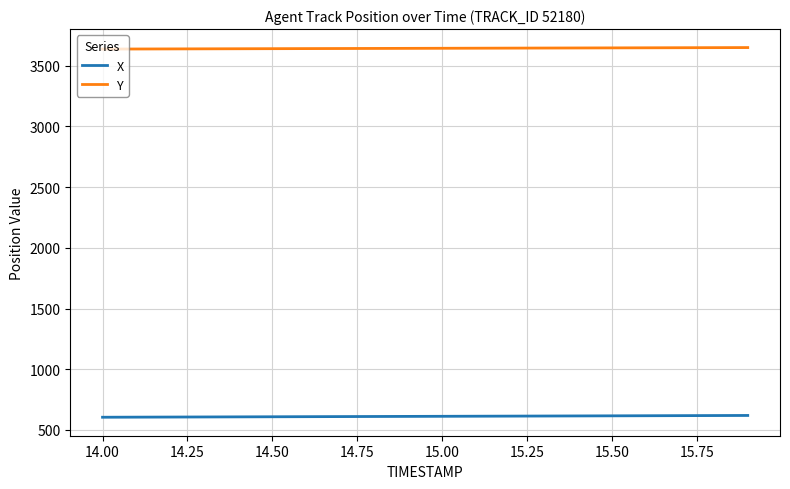

Does the chart display data point markers on the line(s)?

No